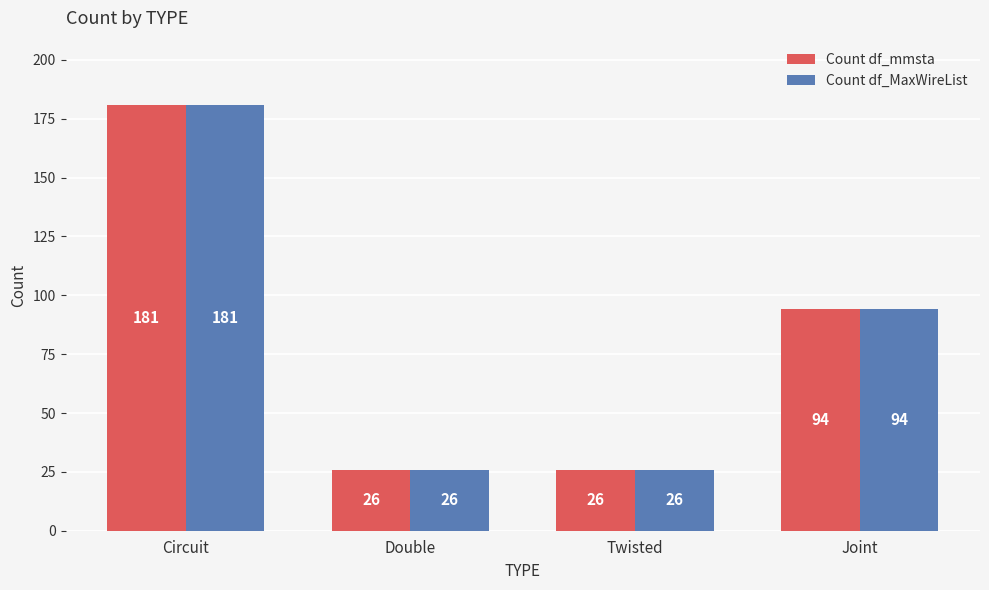

Which category has the highest value in the Count df_MaxWireList series?

Circuit